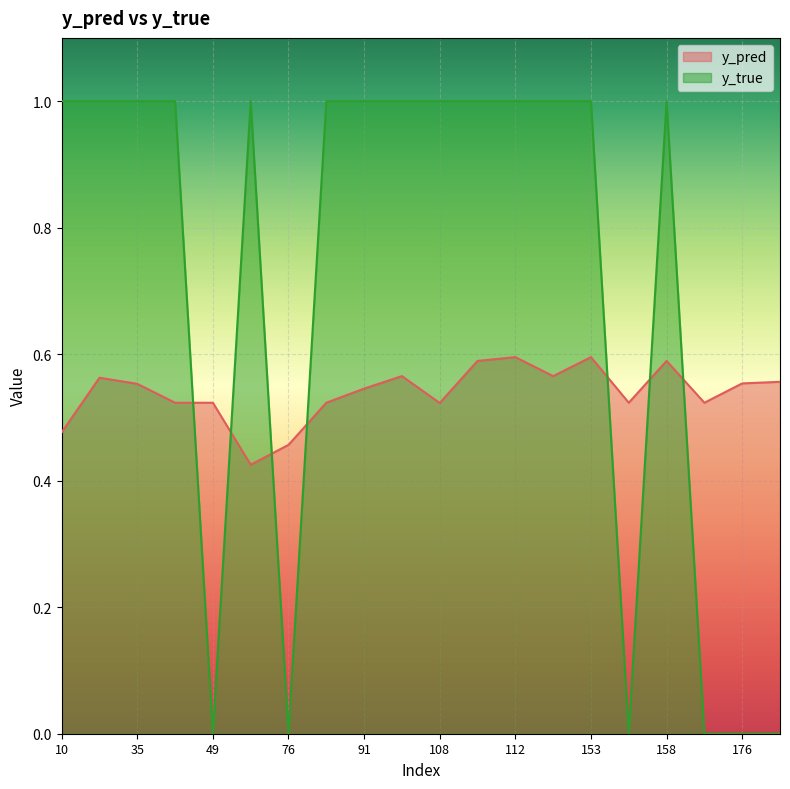

In y_true, how many points are higher than both neighbors (excluding endpoints)?

2